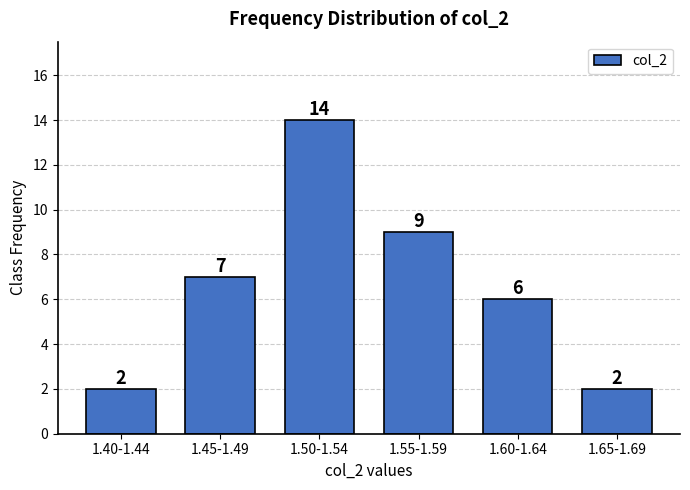

Reading right to left, transcribe all the data shown in this chart.

1.65-1.69=2	1.60-1.64=6	1.55-1.59=9	1.50-1.54=14	1.45-1.49=7	1.40-1.44=2